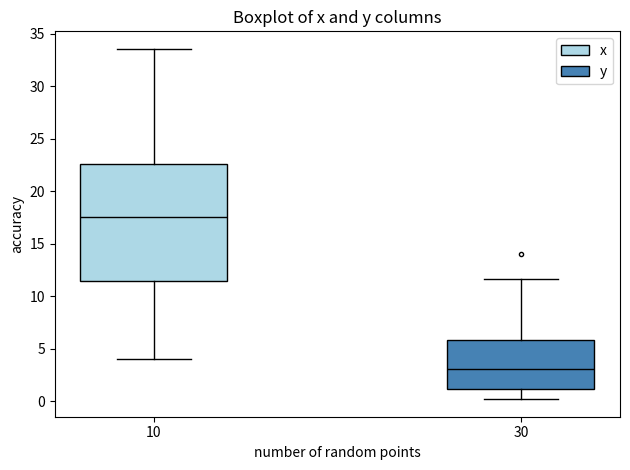

Which box is the tallest, from its lower edge to its upper edge?

10